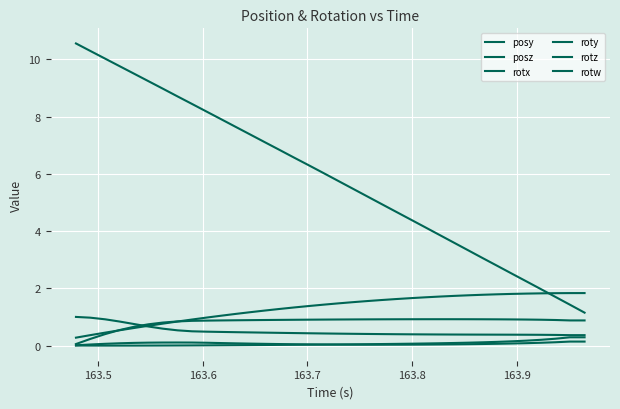

What is the average value of the roty series?

0.1